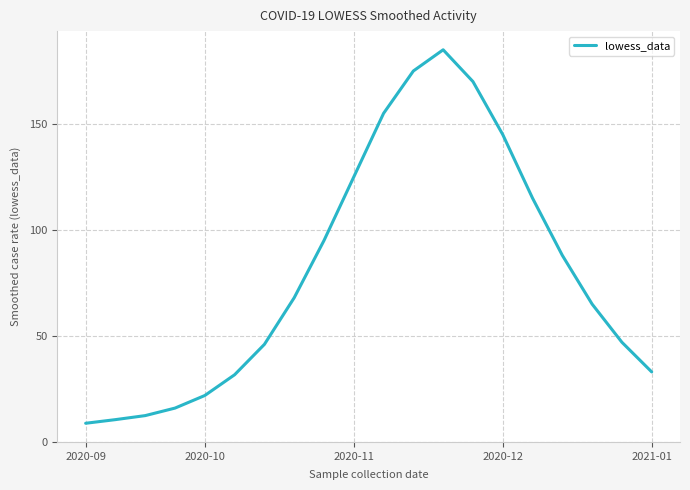

What is the greatest value displayed?

185.0